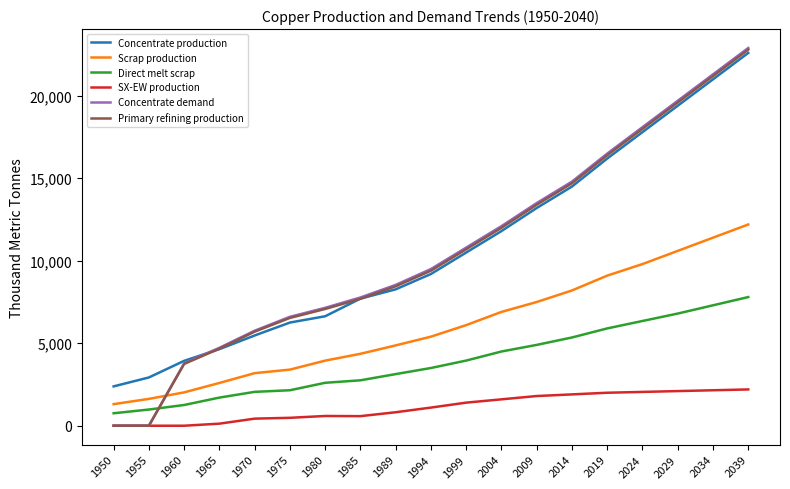

The Scrap production series shows 3952.0 at 1965. True or false?

False